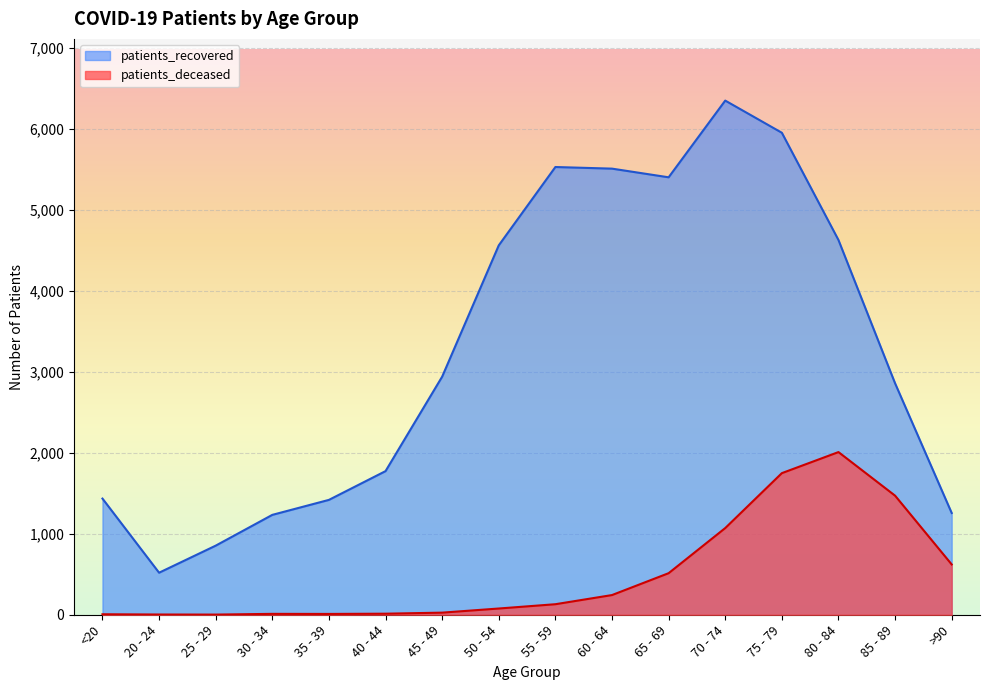

At how many categories does at least one series exceed 951?

14